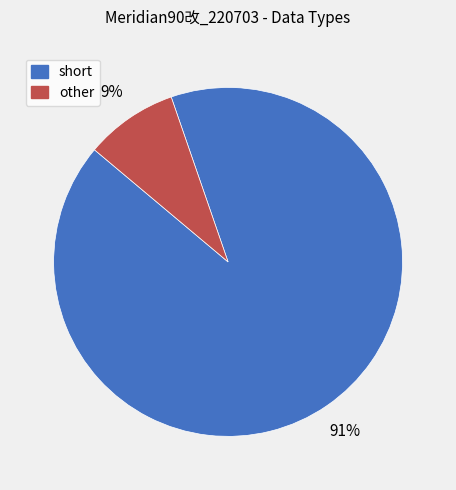

Combined, do other and short account for over 50%?

Yes